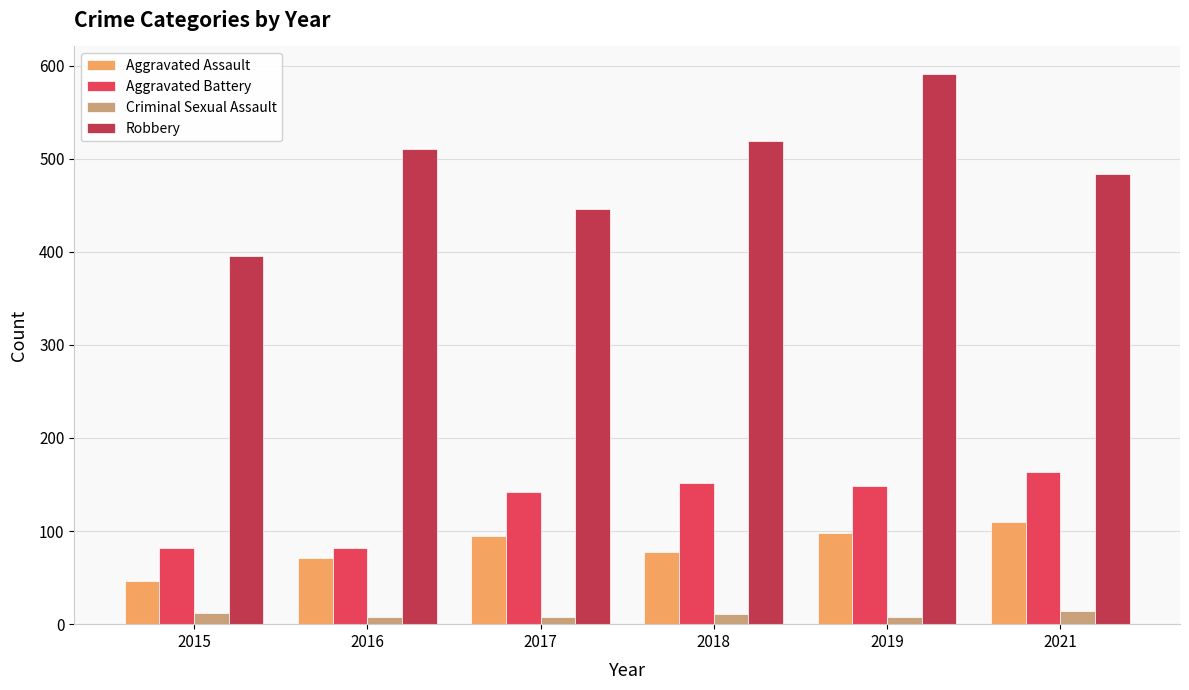

At how many categories does at least one series exceed 326?

6